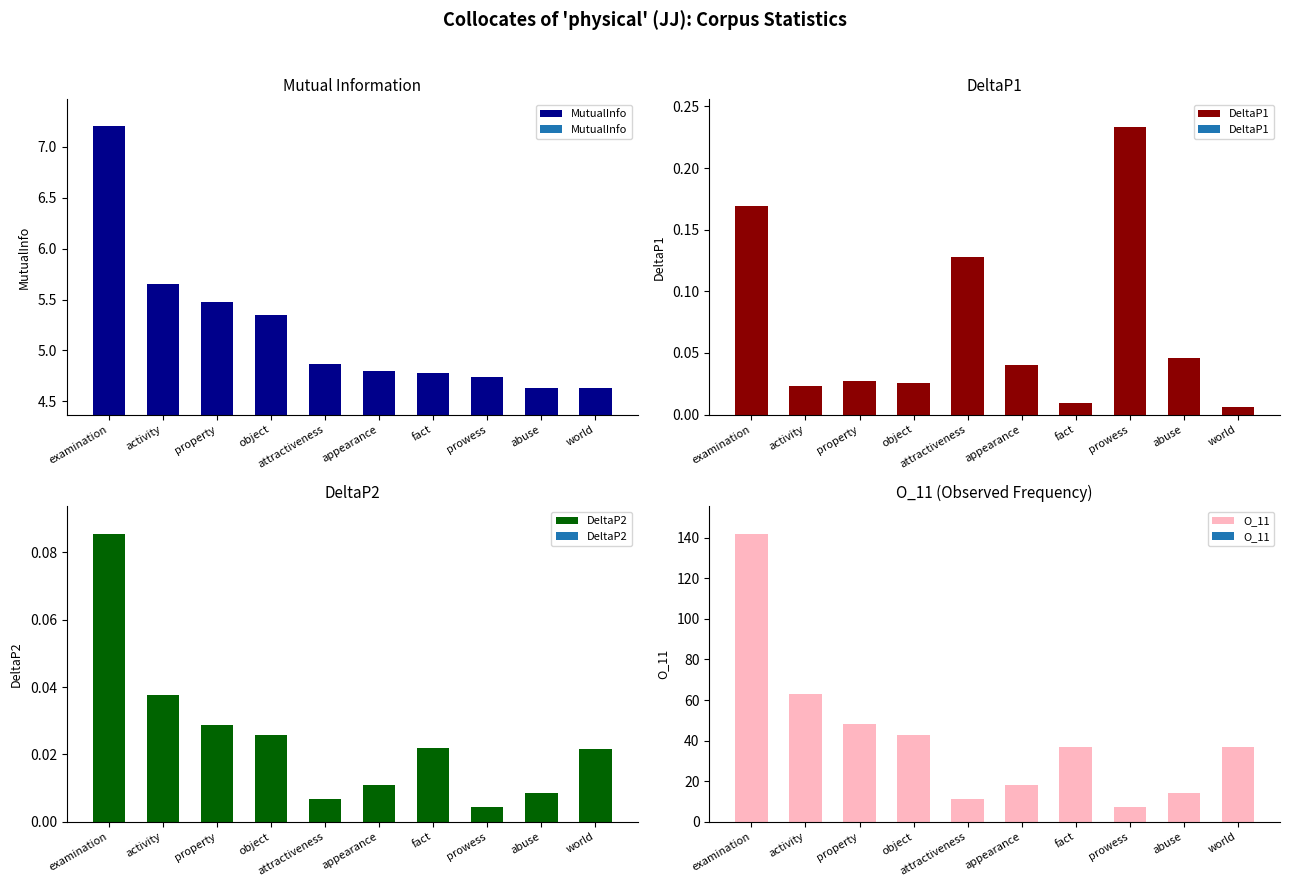

Are the bars horizontal?

No